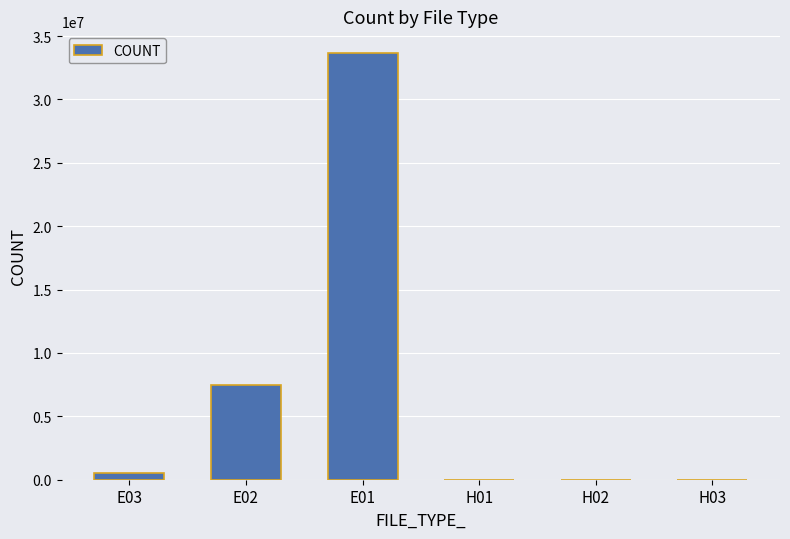

What is the difference between the values at H01 and E01?

33688388